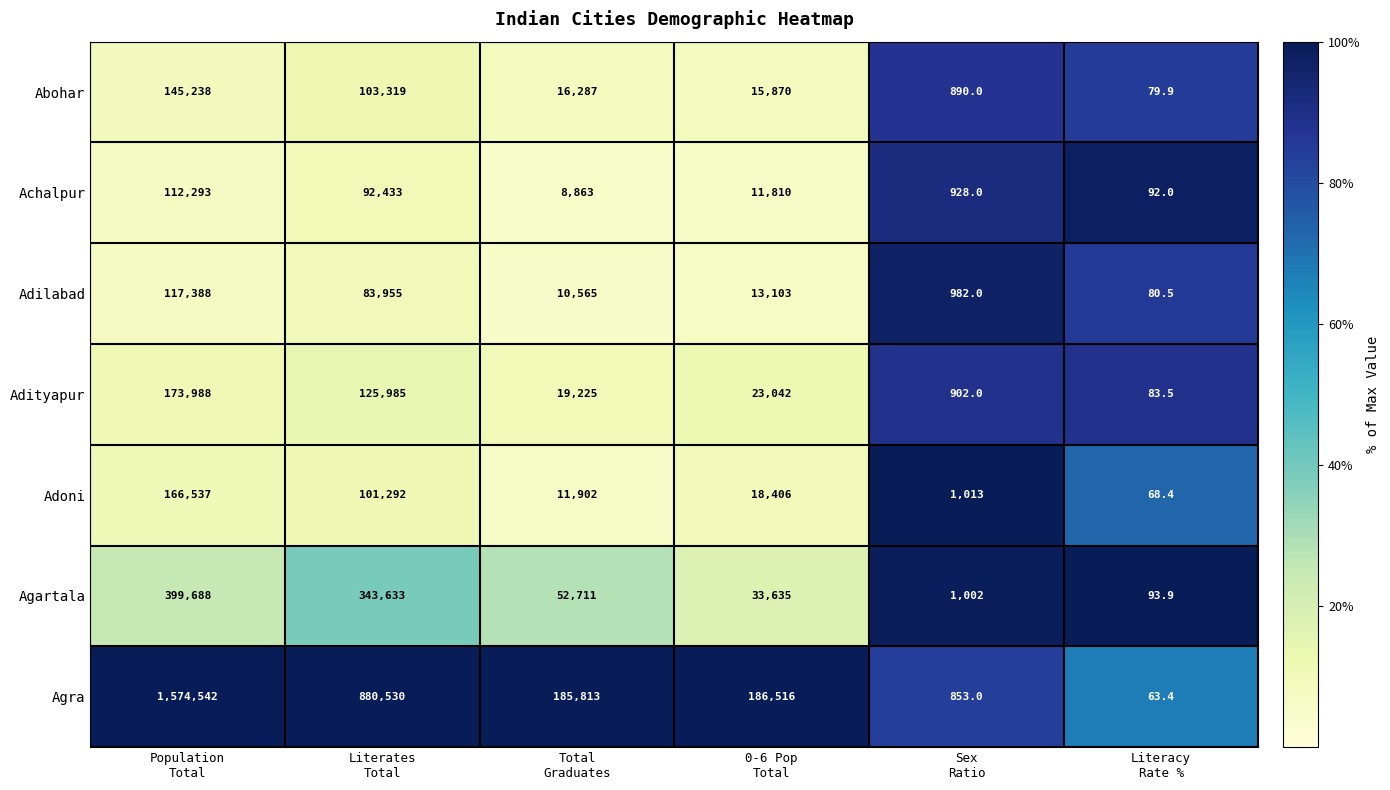

Rank the series at Literacy
Rate % from highest to lowest value.

Agartala, Achalpur, Adityapur, Adilabad, Abohar, Adoni, Agra